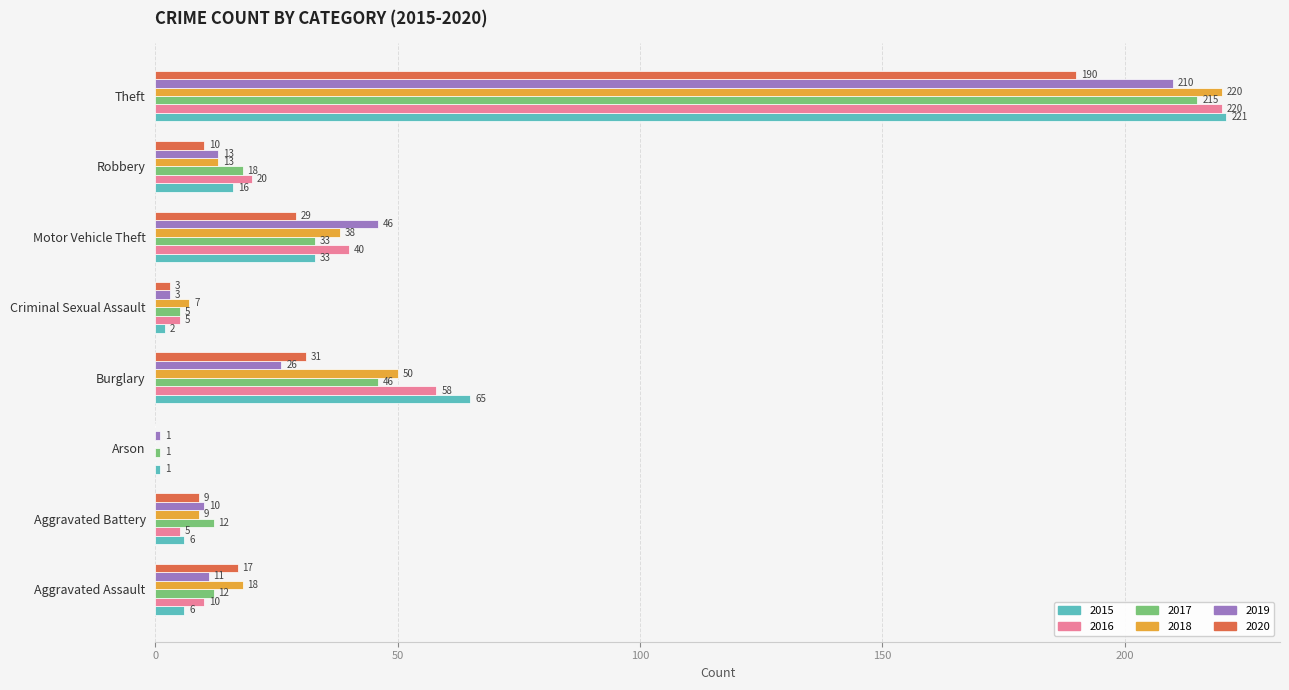

Count the number of data series in this chart.

6